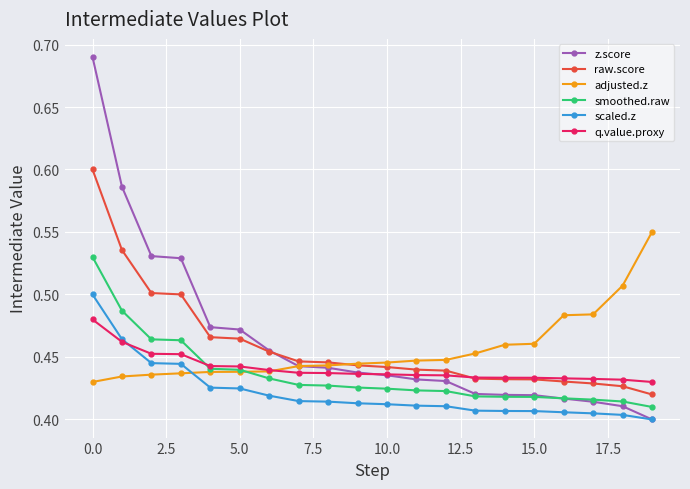

How many z.score values are between 0 and 1?

20